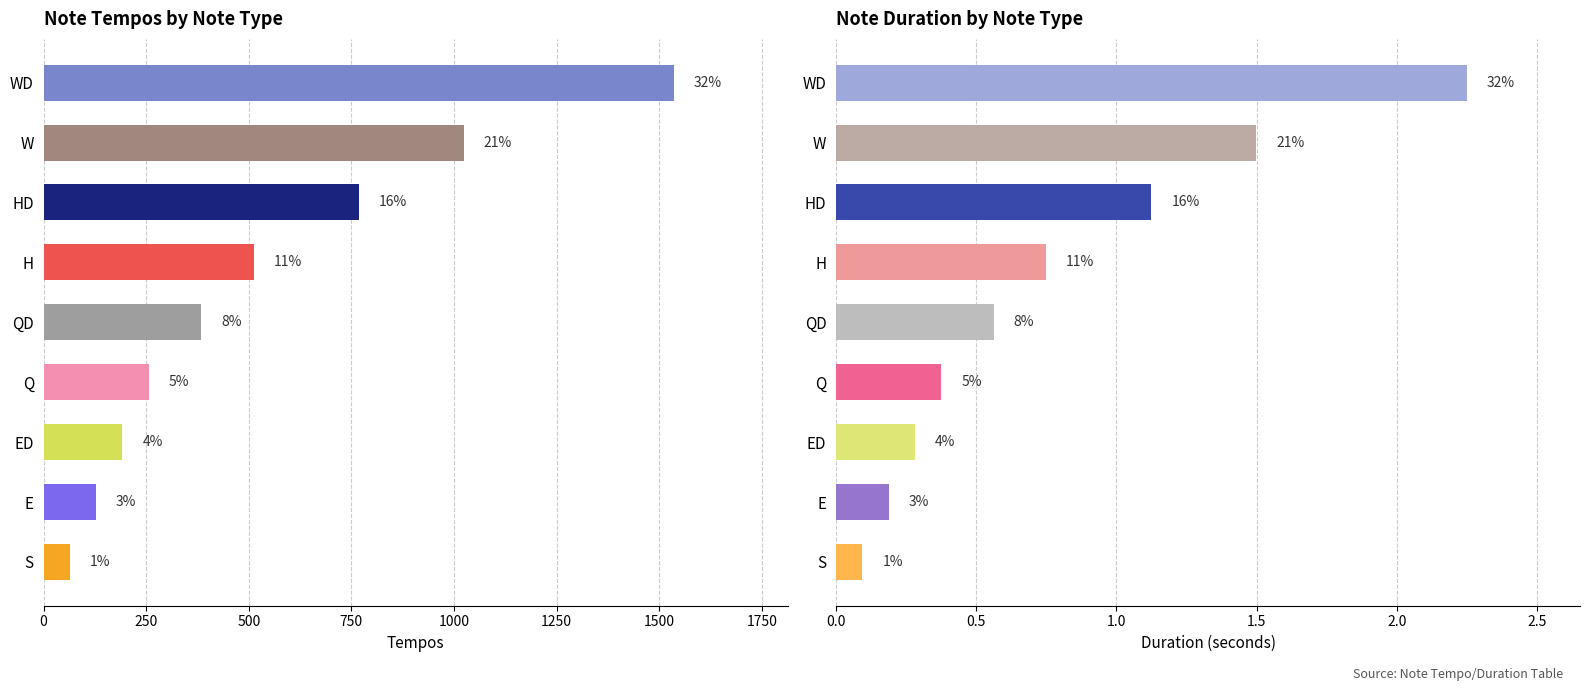

At how many categories does at least one series exceed 470?

4